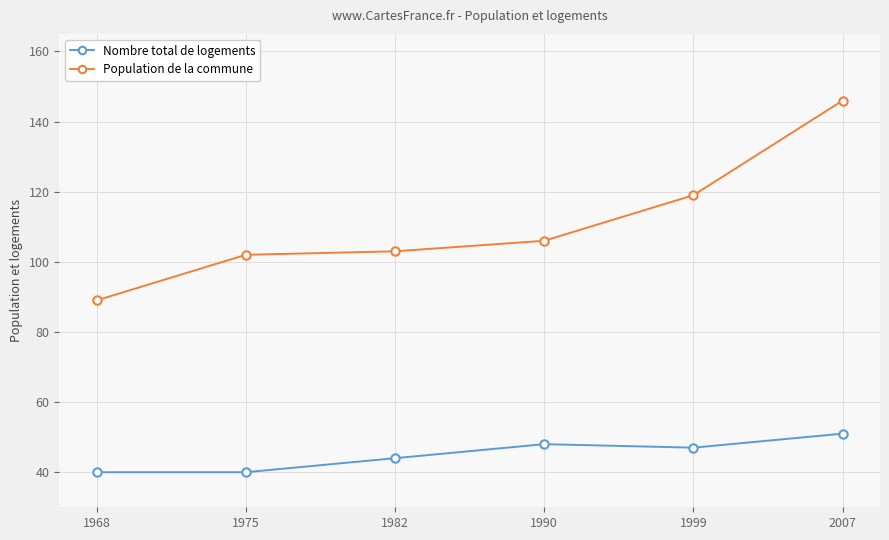

Where is Population de la commune nearest to the value 117?

1999